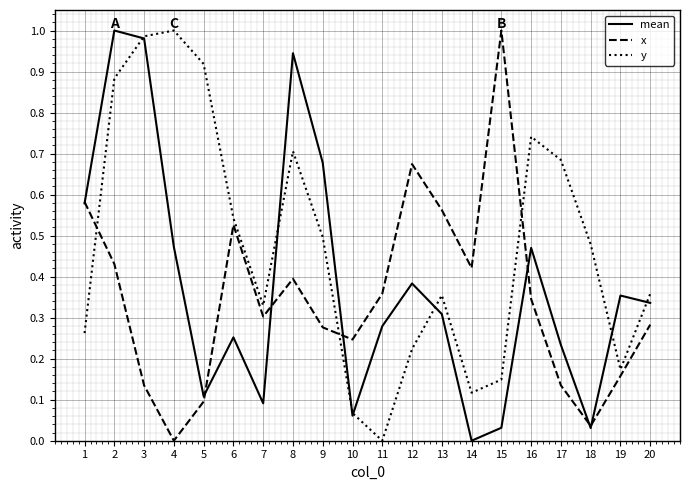

The y series shows 0.5 at 6. True or false?

True